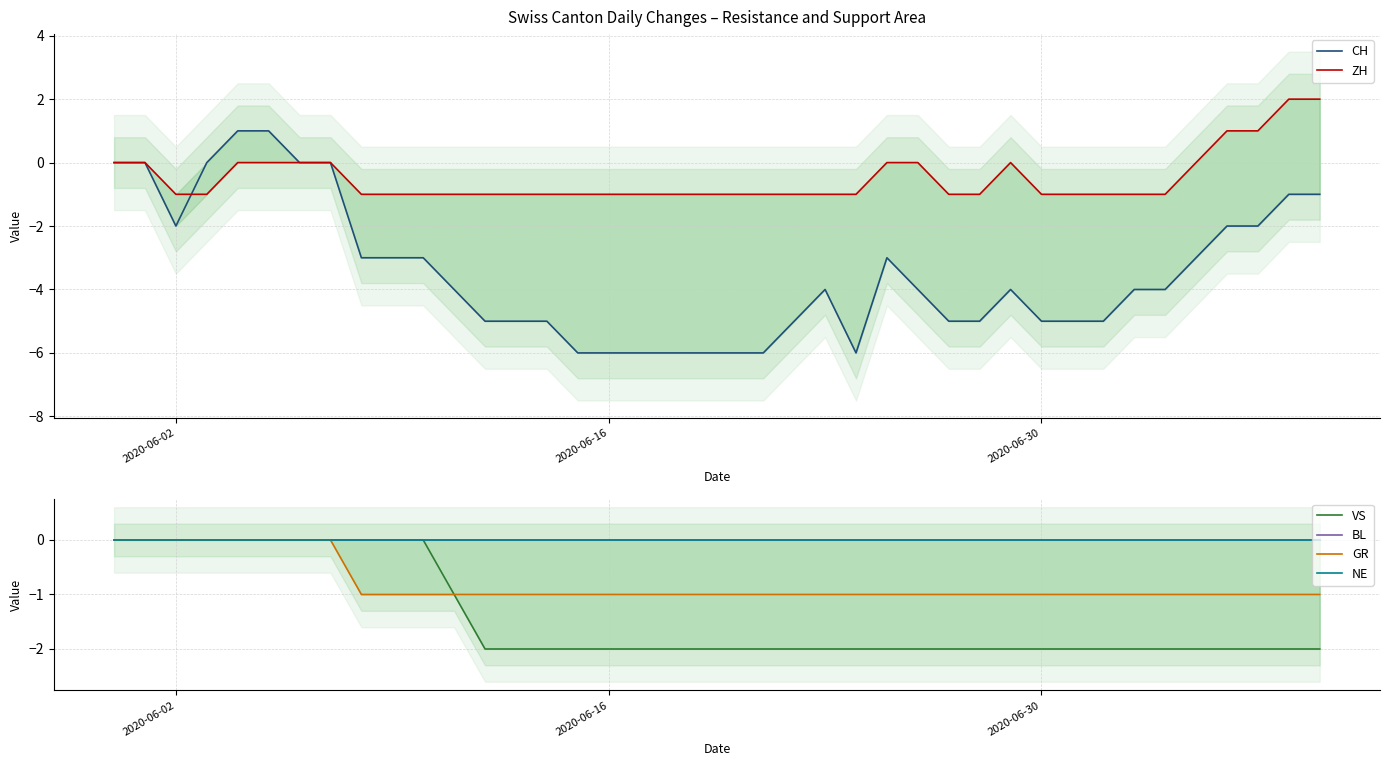

How many negative values does the GR series have?

32